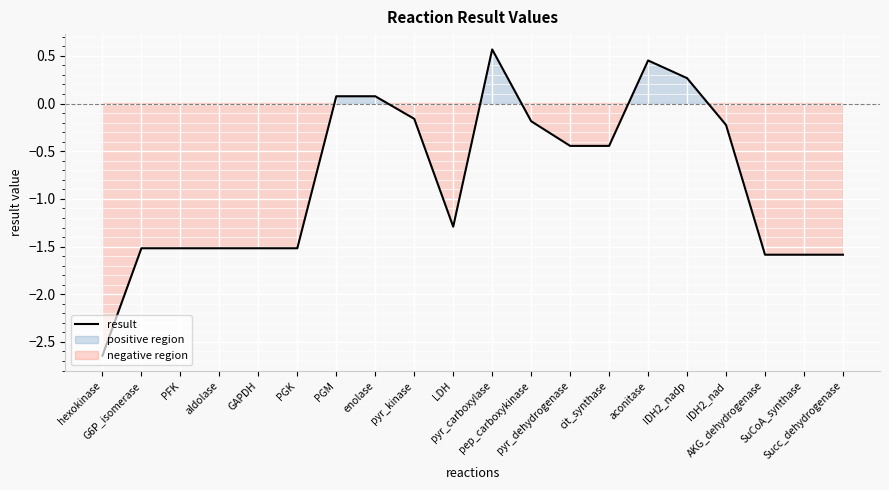

The chart shows a value of 0.0 at PGM. True or false?

False